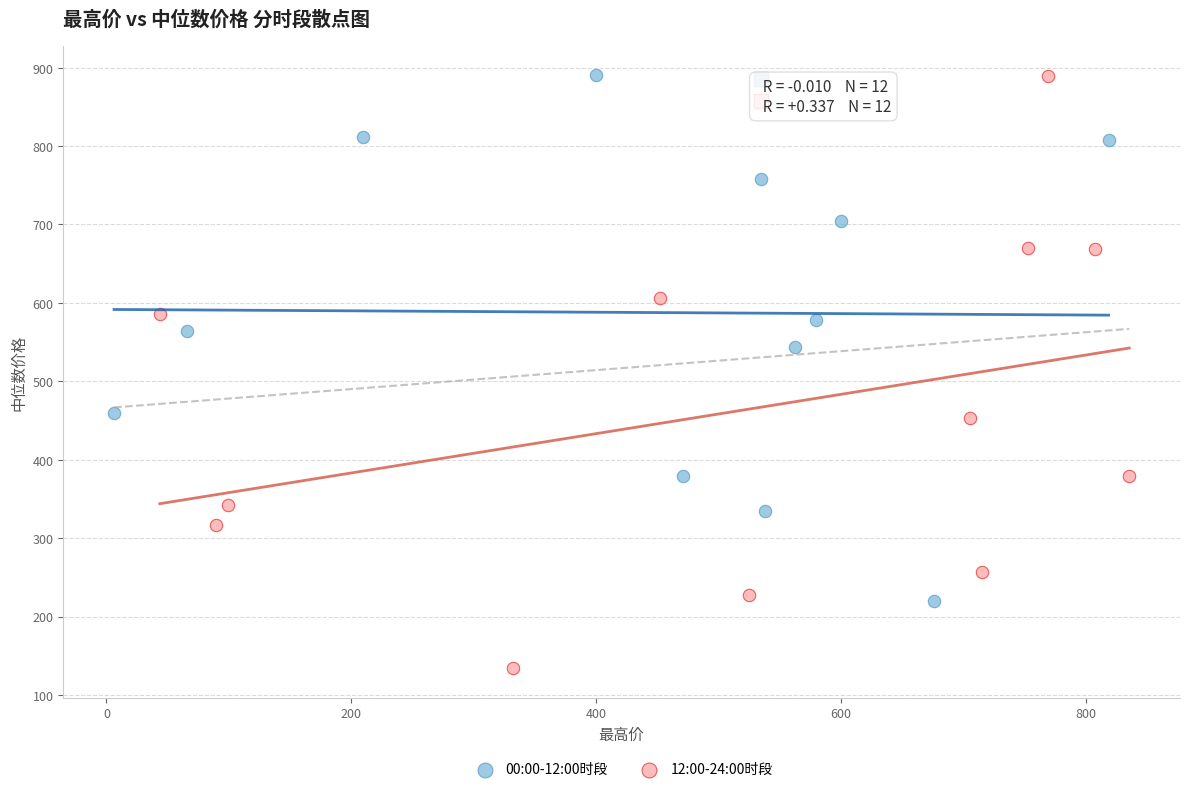

Which series has the largest Y range (max minus min)?

12:00-24:00时段